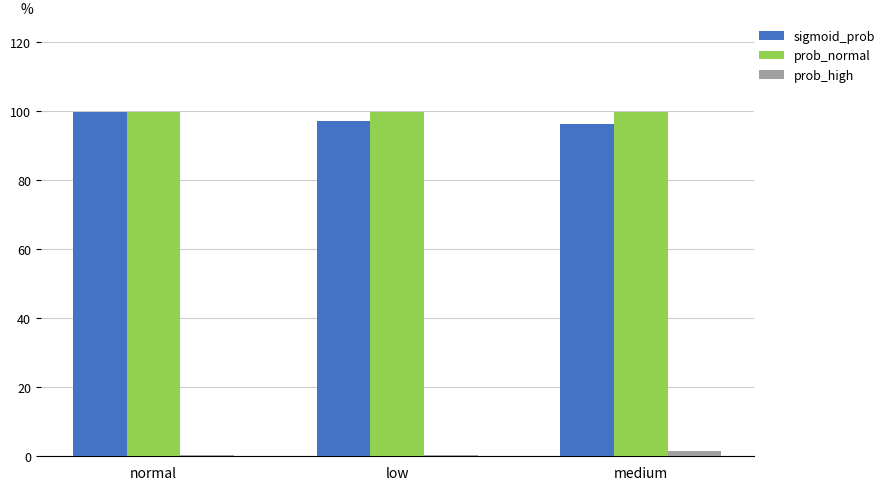

Which category has the highest value in the prob_high series?

medium